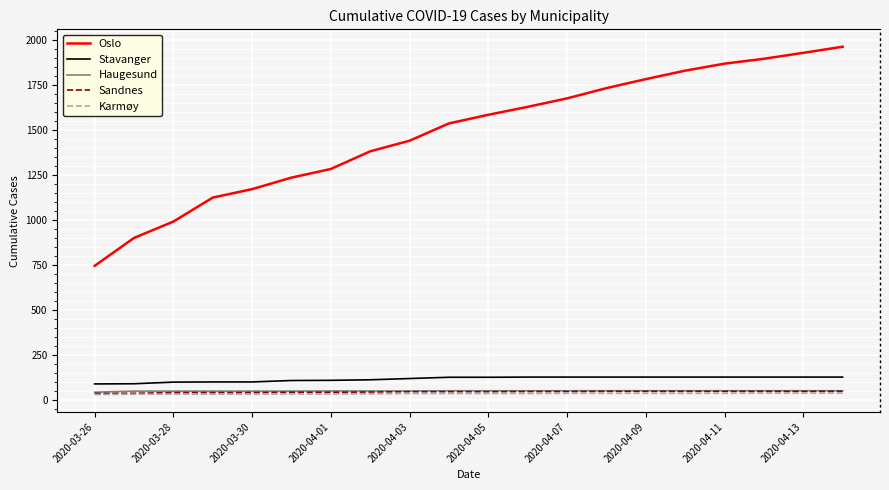

At how many categories does at least one series exceed 245?

20